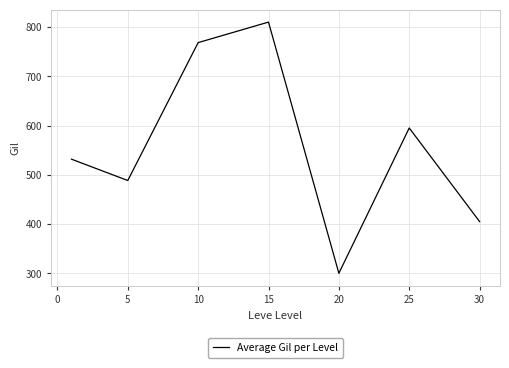

What is the difference between the second highest and second lowest values?

363.3